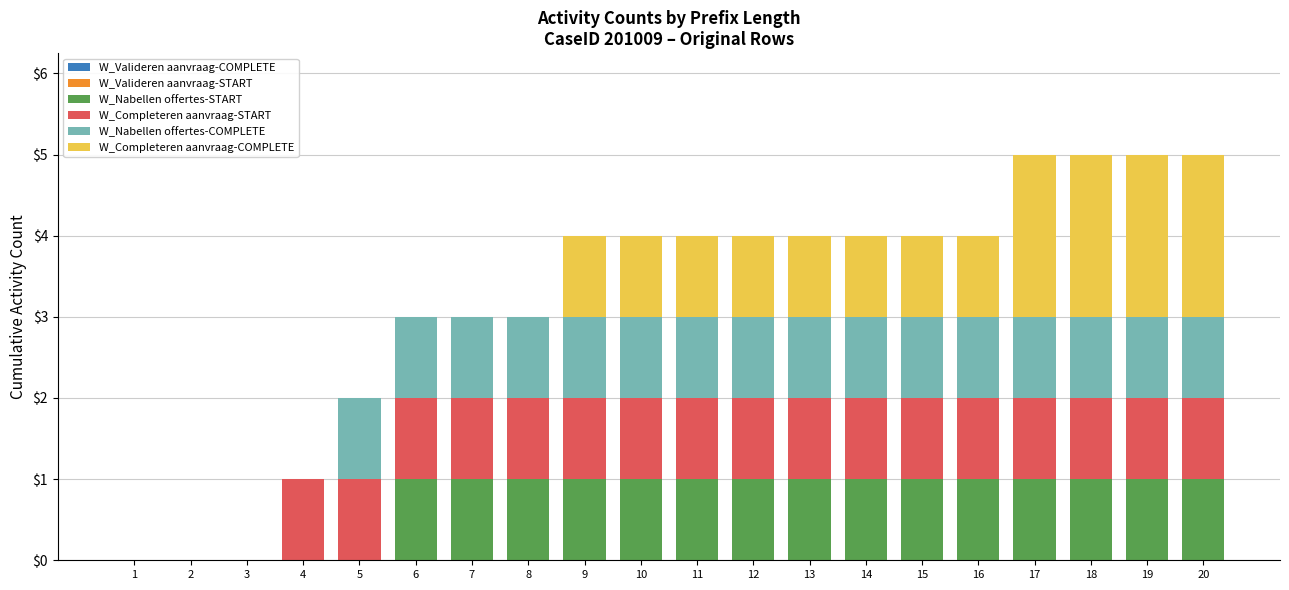

Is it true that W_Nabellen offertes-START equals 1 at 8?

True